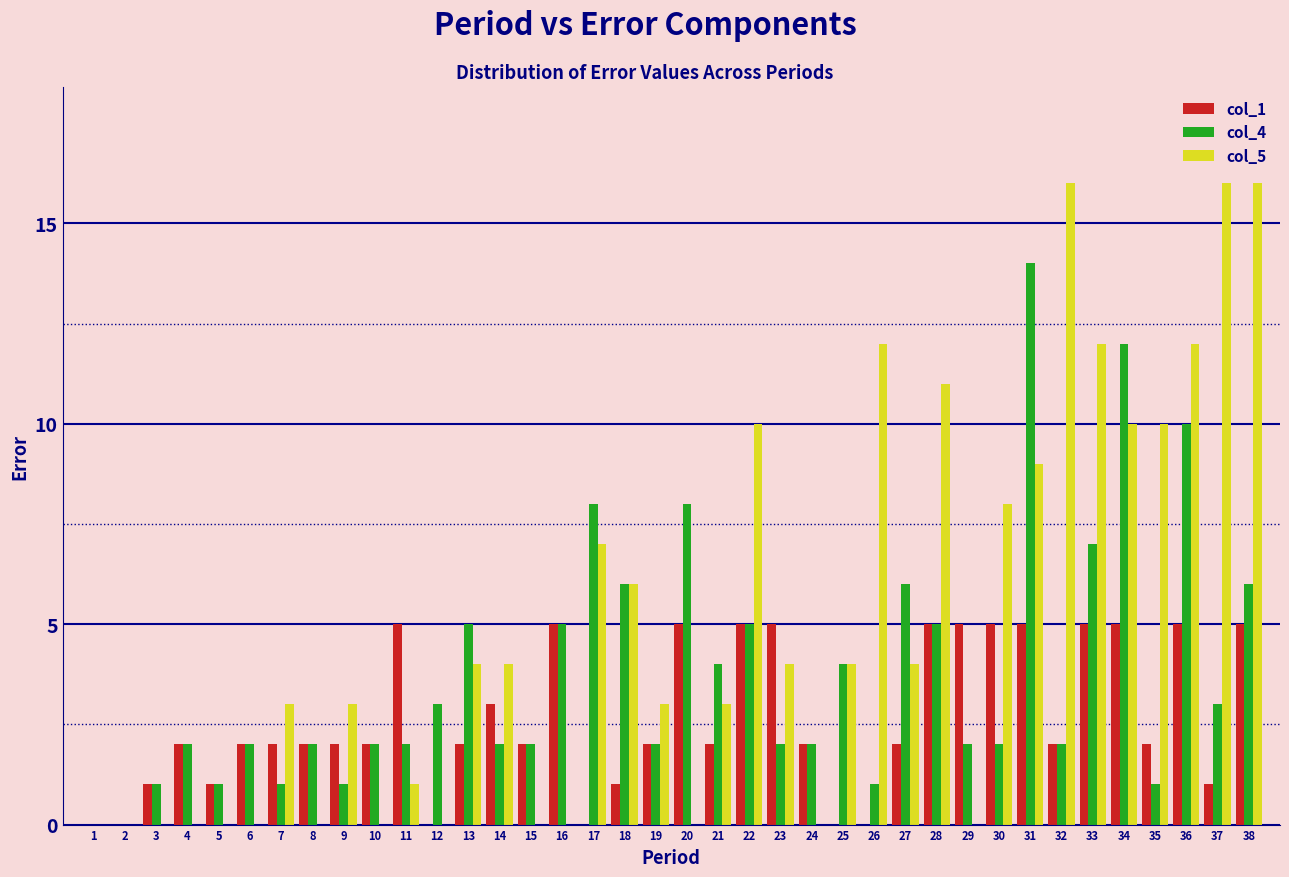

What is the maximum value shown in the chart?

16